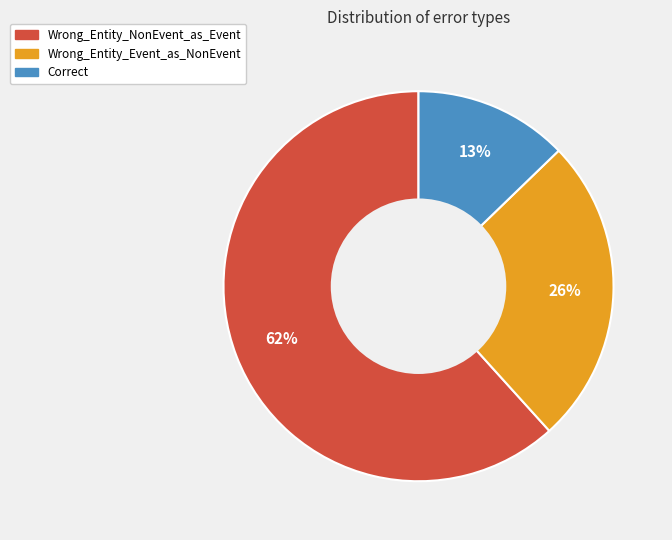

Which slice is the smallest?

Correct